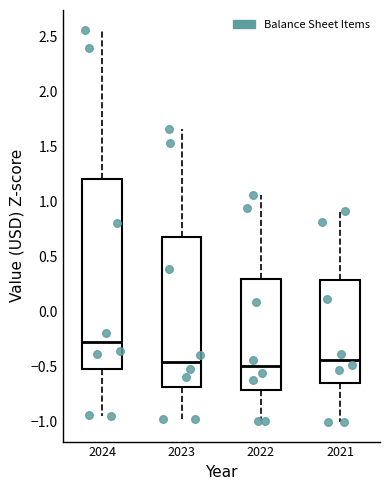

Which box is the tallest, from its lower edge to its upper edge?

2024